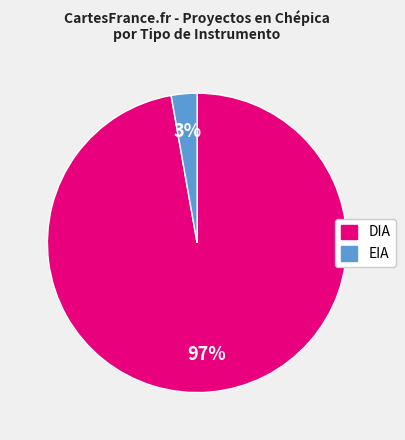

Which slice is the largest?

DIA